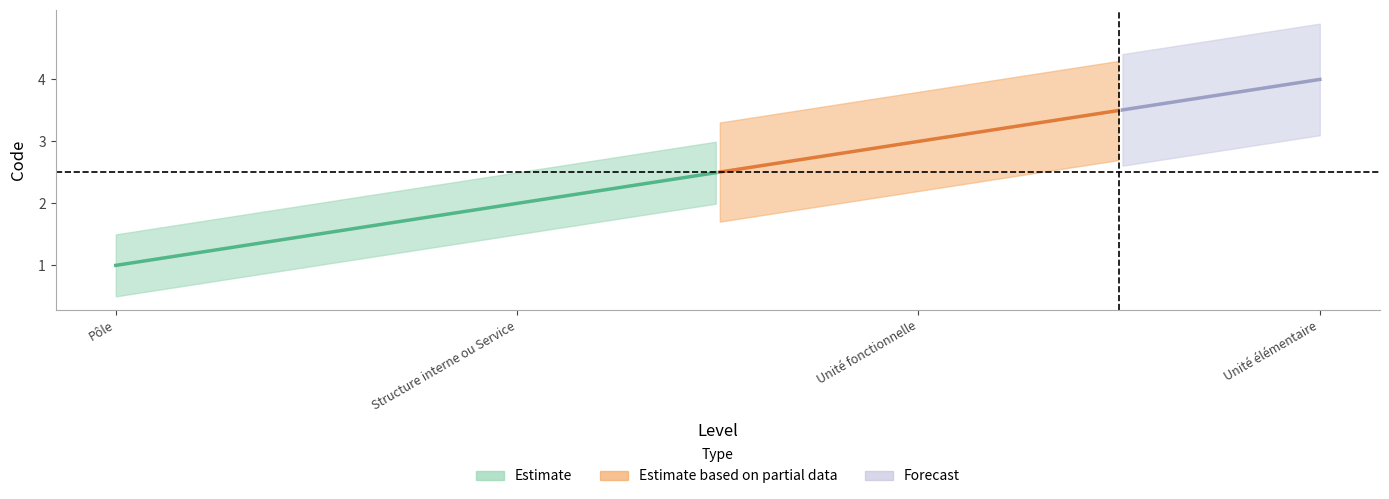

What is the ratio of the value at Unité fonctionnelle to the value at Pôle?

3.0